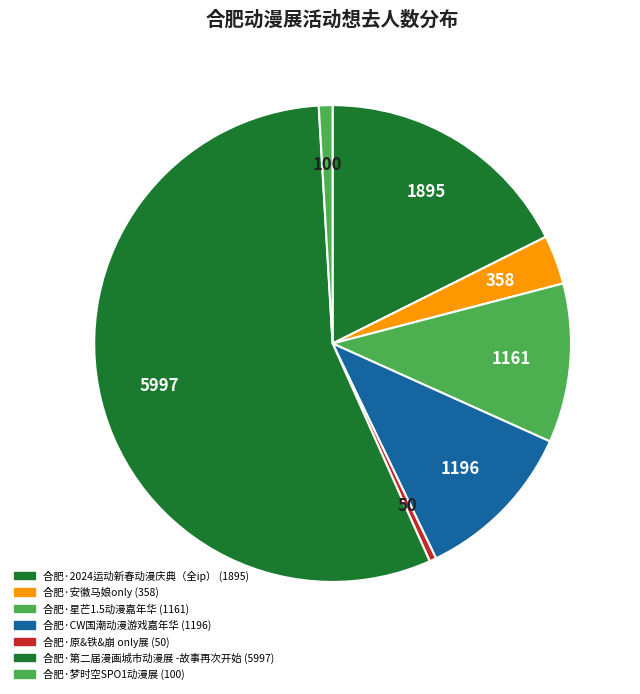

To the nearest percent, what portion does 合肥·安徽马娘only represent?

3%